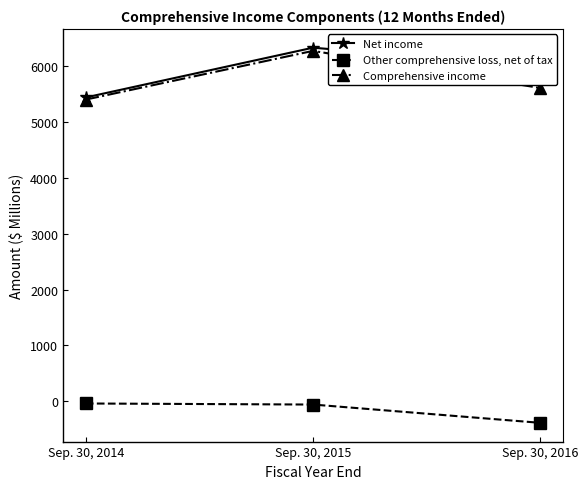

Read the Net income value at Sep. 30, 2016, to the nearest 100.

6000